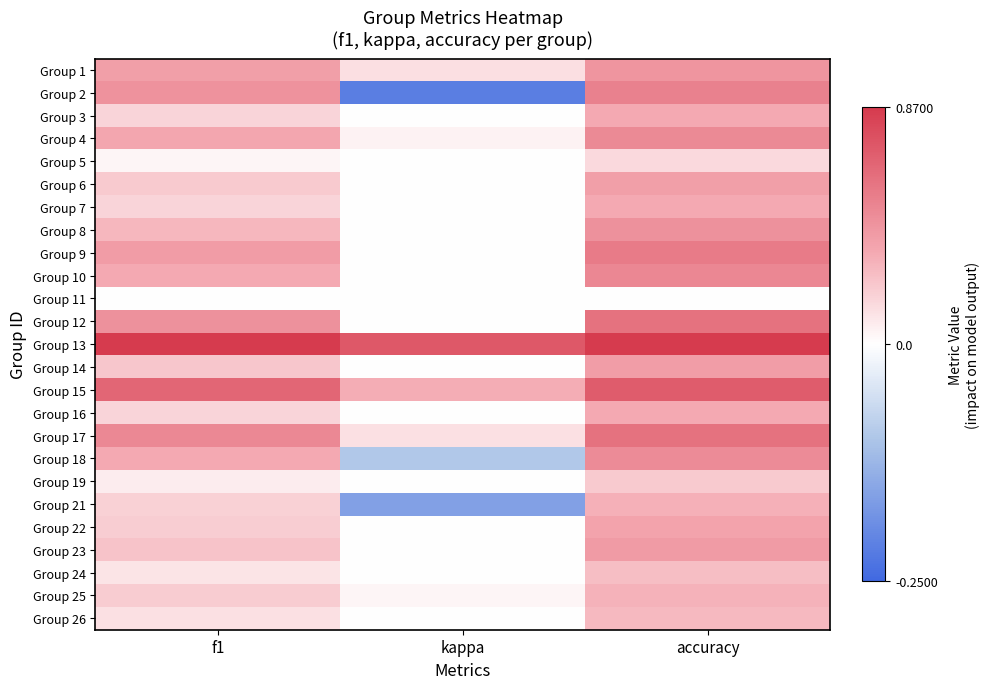

Between kappa and f1, which is larger?

f1